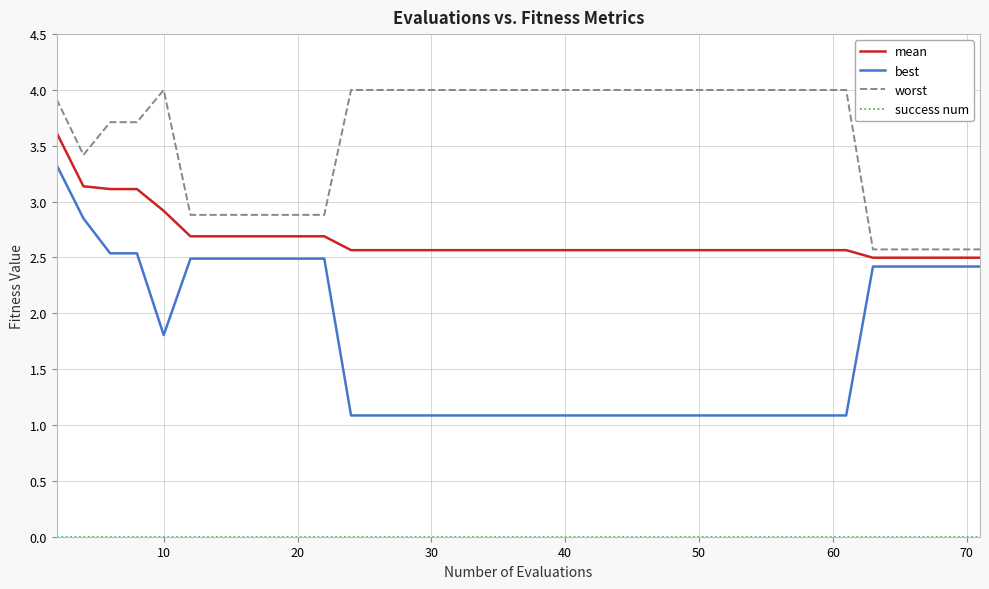

Which series has the widest spread of values?

best